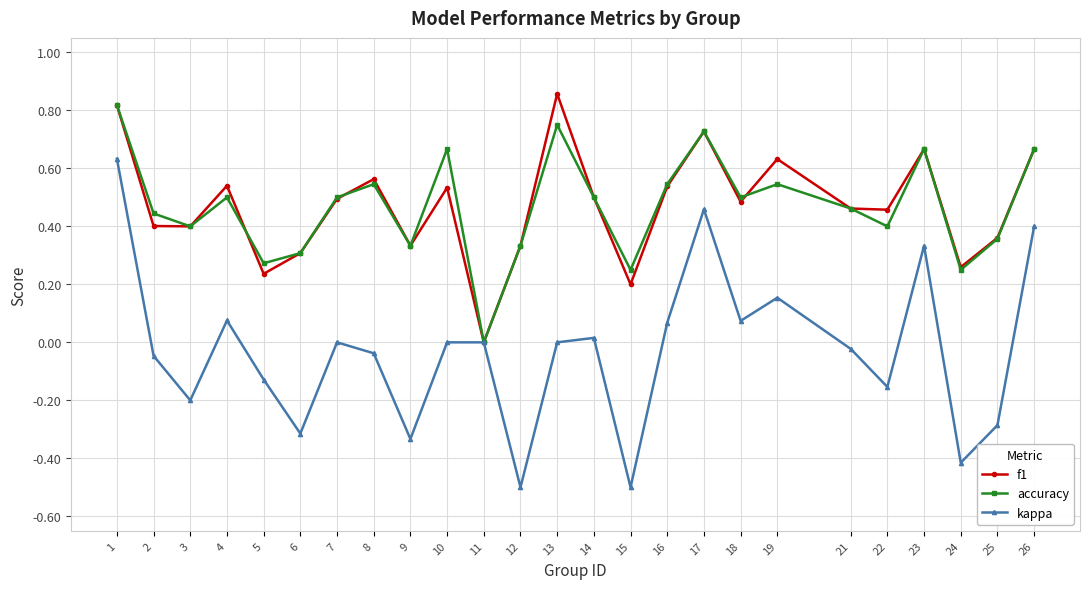

Which series has the largest range (max minus min)?

kappa